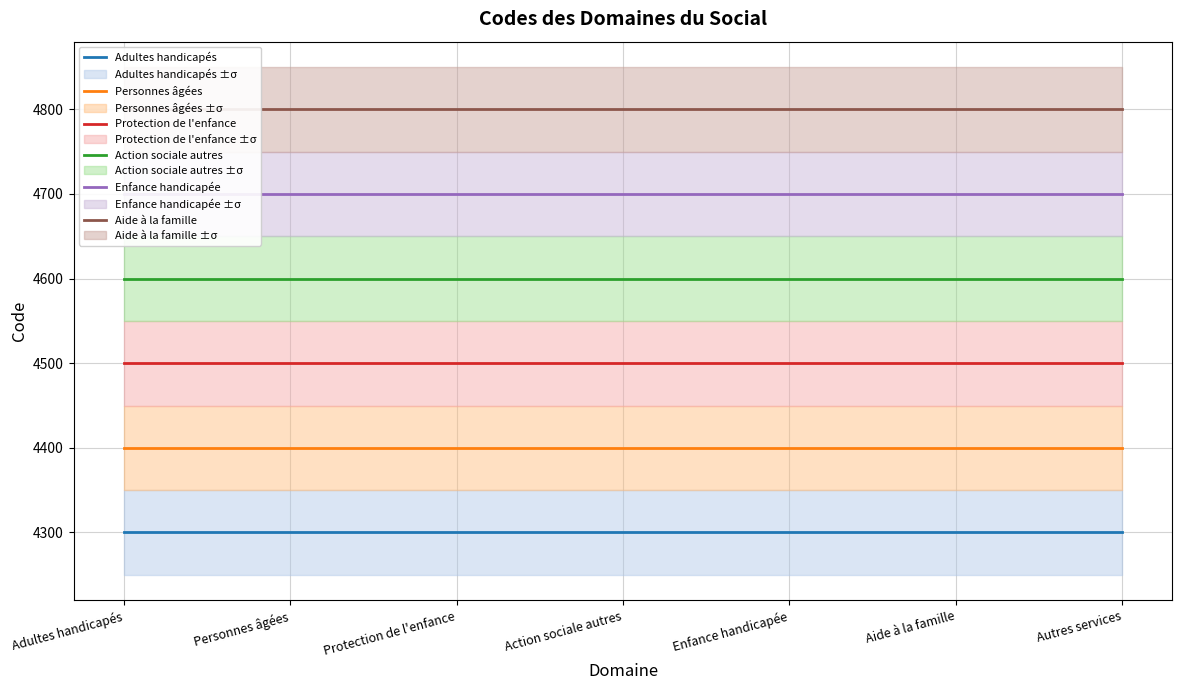

What is the value of the Enfance handicapée point at the 6th from the left?

4700